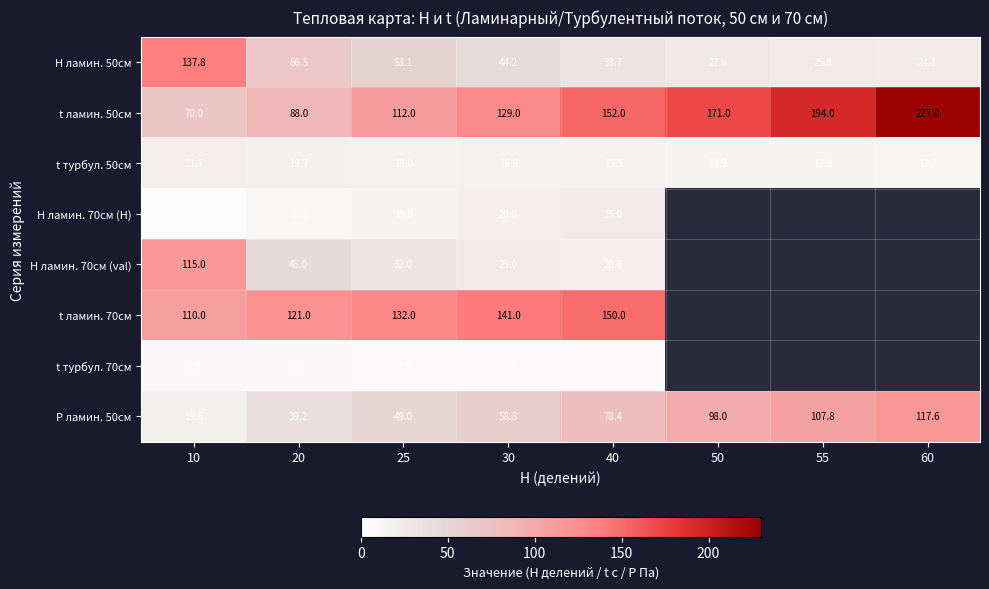

What is the difference between the highest and lowest values at 20?

112.7